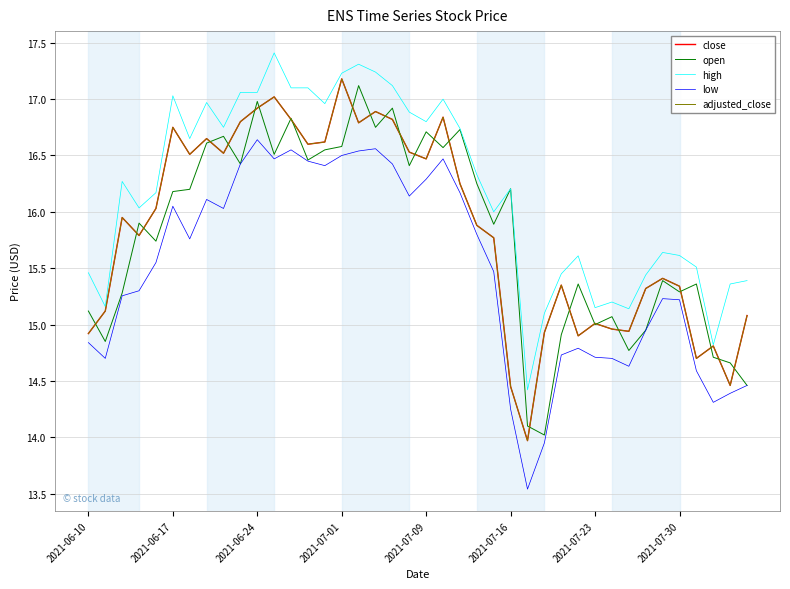

At which label does adjusted_close first exceed 15?

2021-06-17